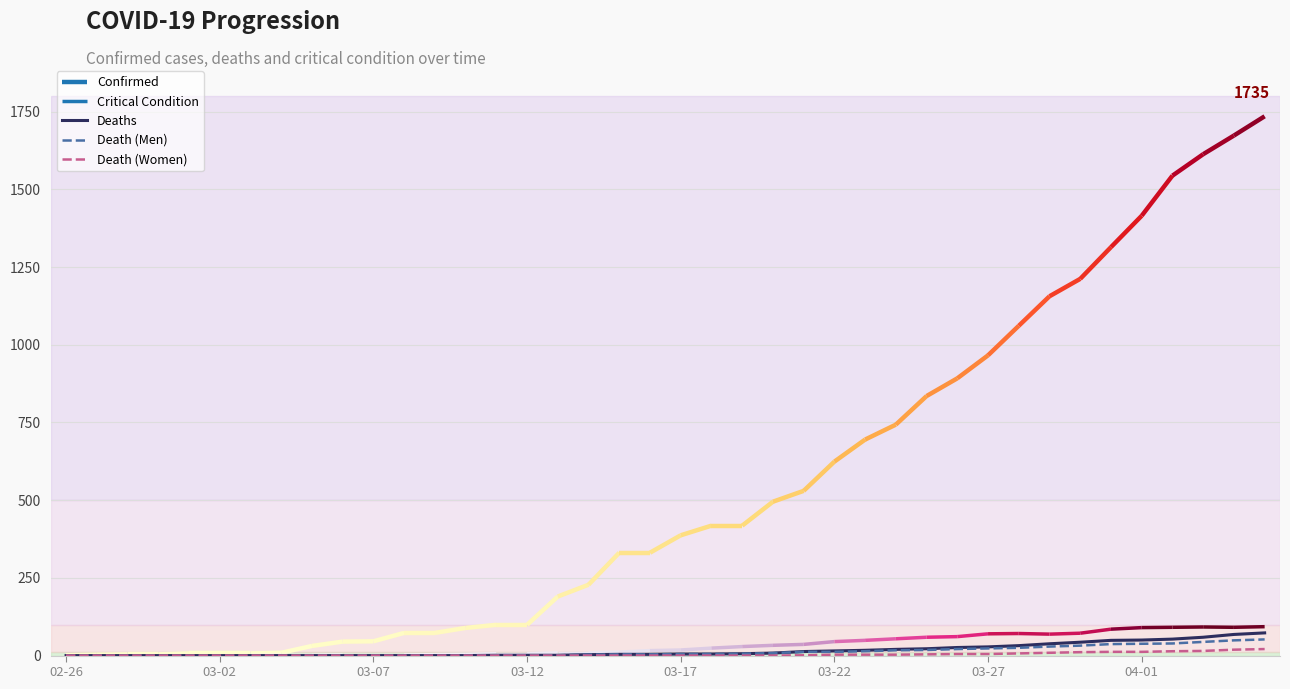

How many lines are shown in the chart?

3